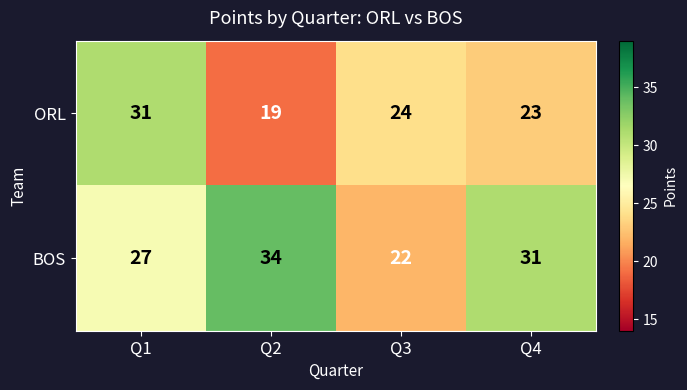

What is the minimum value shown in the chart?

19